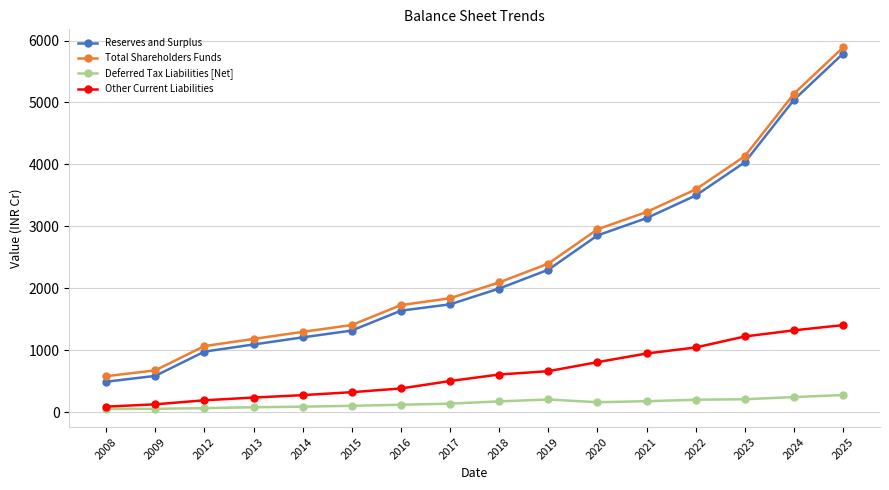

Is the value of Other Current Liabilities at 2019 greater than the value of Total Shareholders Funds at 2021?

No